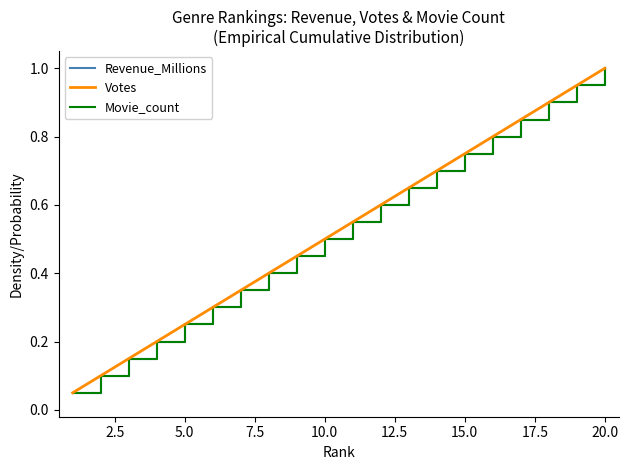

Which series has the largest total across all categories?

Revenue_Millions